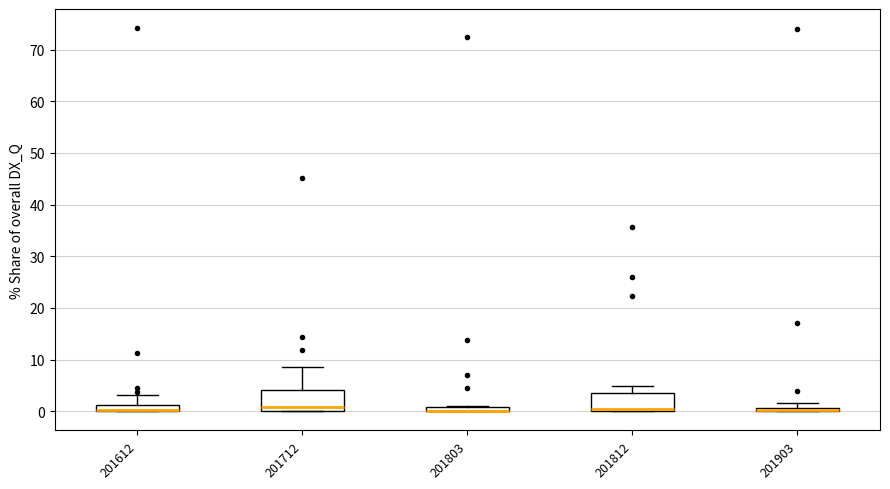

Where is the lower edge of the box at x = 201803 on the y-axis? The values are not printed on the chart, so give them approximately, as read against the axis.

0